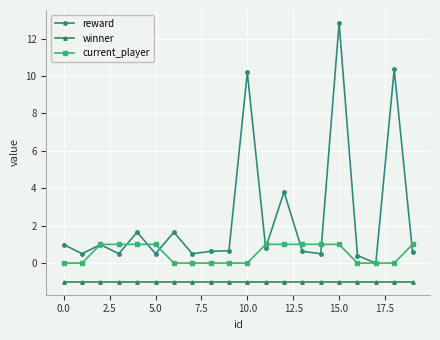

At how many categories does at least one series exceed 9?

3